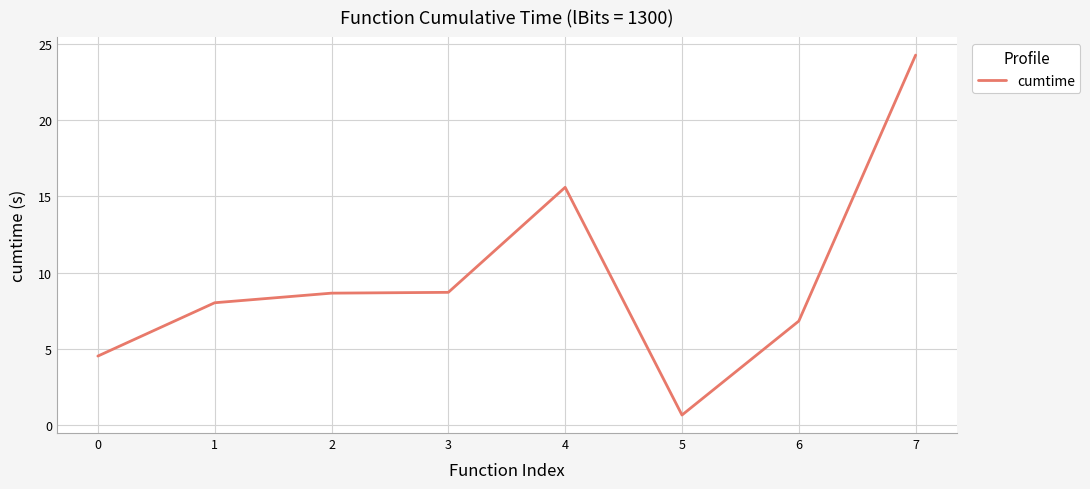

What is the sum of all values?

77.3